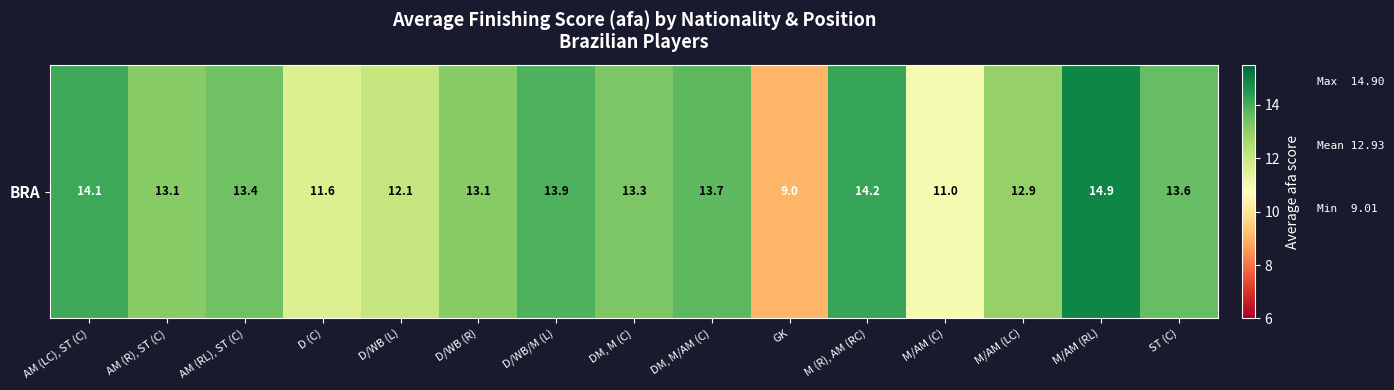

What is the change in value from AM (LC), ST (C) to M/AM (LC)?

-1.2